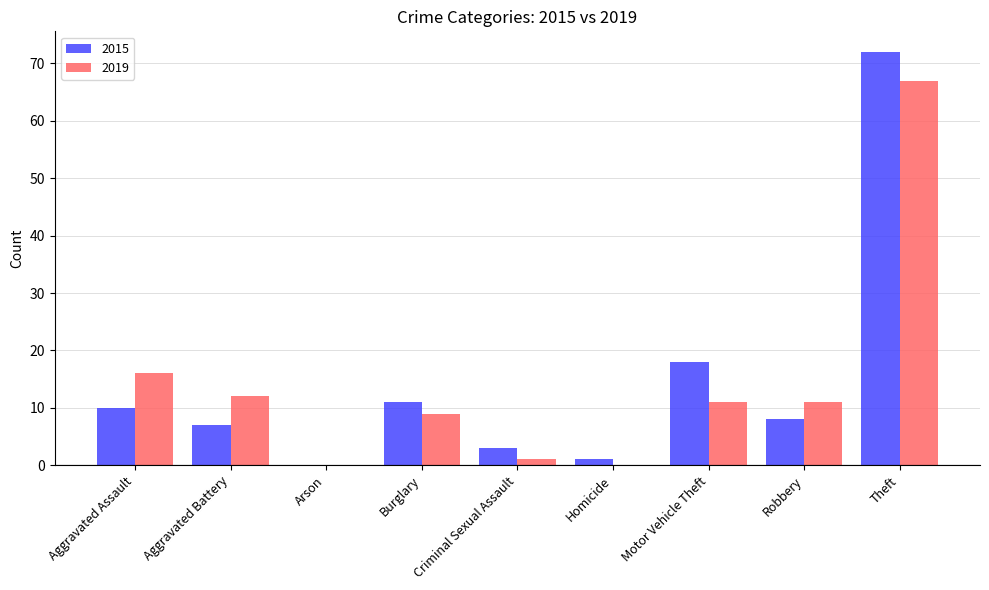

Where is 2019 nearest to the value 33?

Aggravated Assault